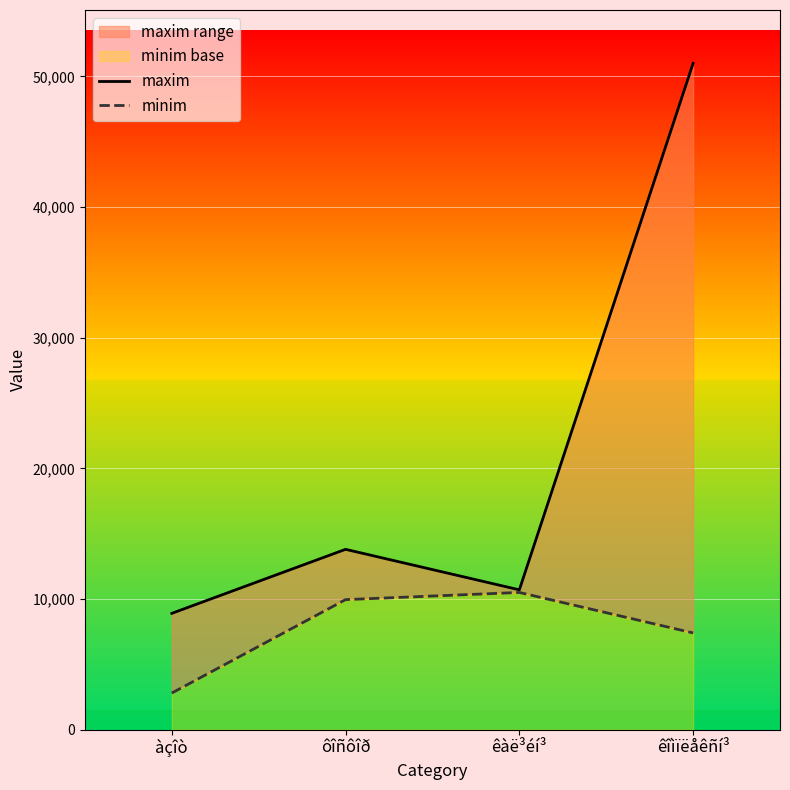

List the series in order of their overall mean, lowest first.

minim, maxim